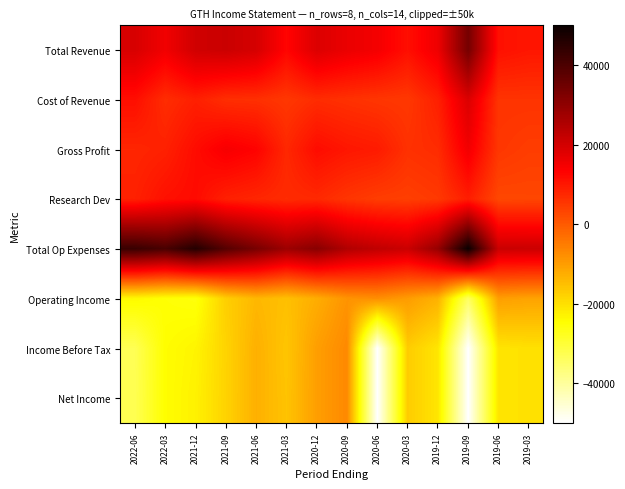

Rank the series at 2021-06 from highest to lowest value.

Total Op Expenses, Total Revenue, Gross Profit, Research Dev, Cost of Revenue, Income Before Tax, Net Income, Operating Income